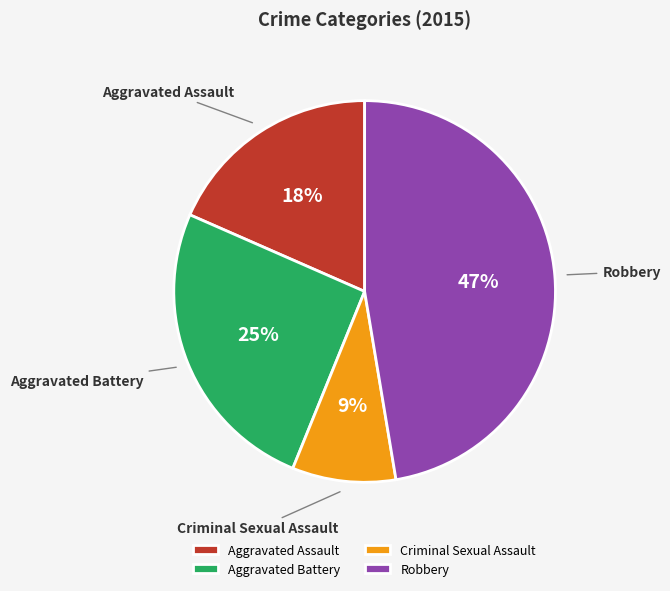

Which slice is the smallest?

Criminal Sexual Assault